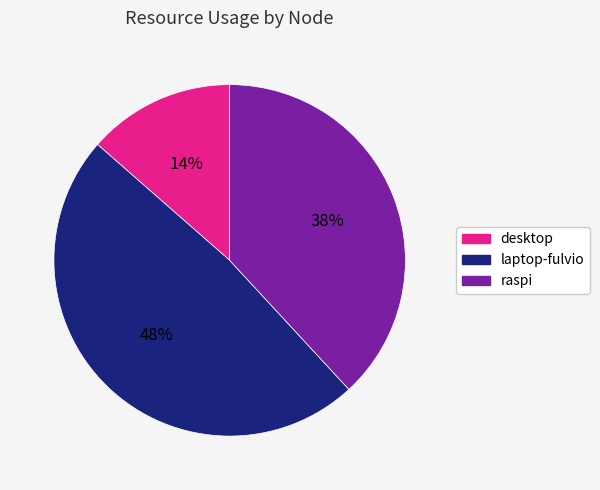

Is it true that laptop-fulvio is 59% of the pie?

False